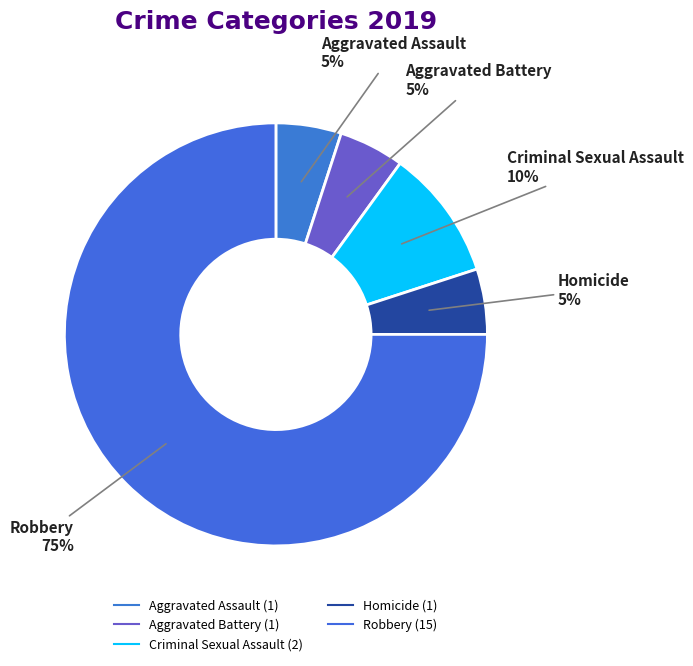

Is there a majority slice in this chart?

Yes